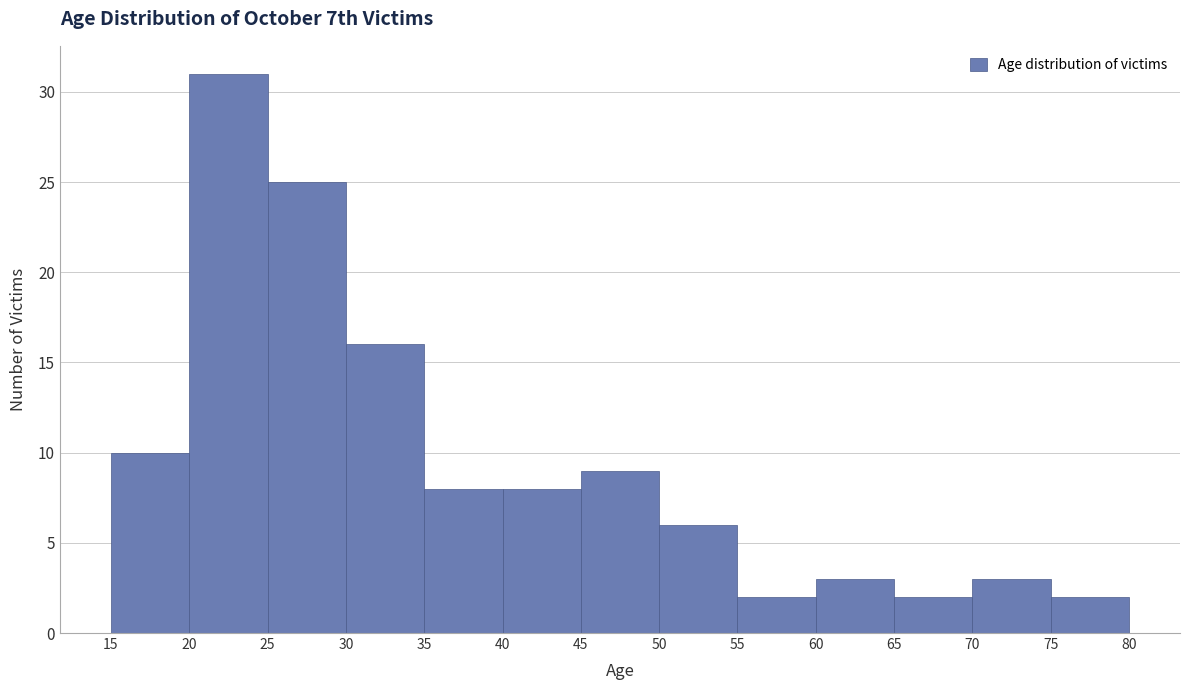

Over which range of the x-axis is the bar tallest?

20 to 25